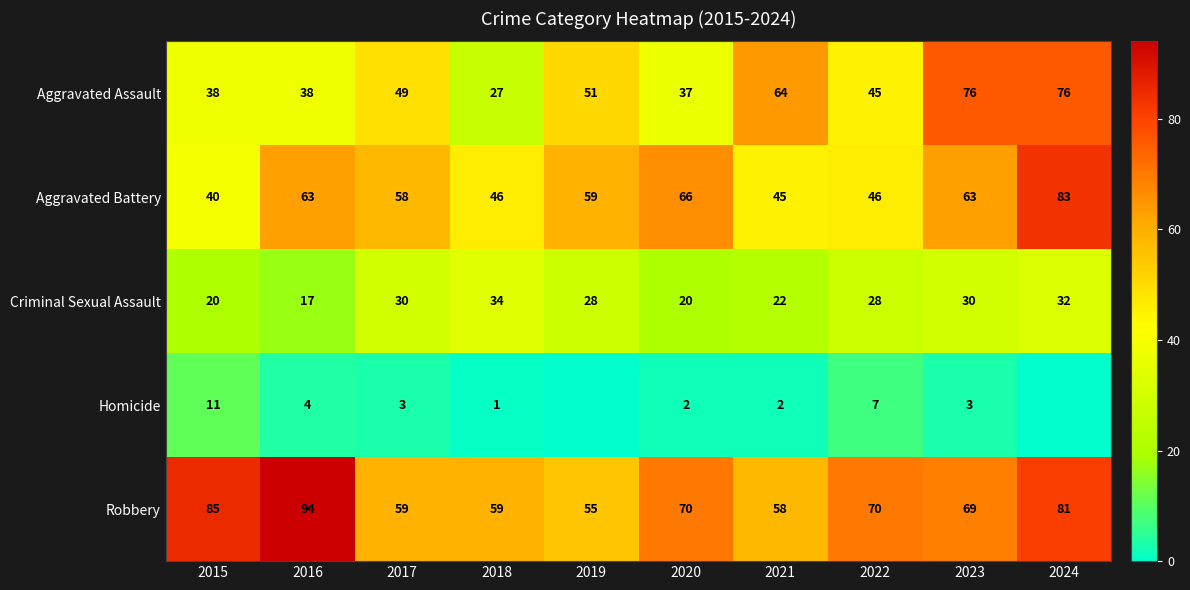

At 2018, list the series in order from largest to smallest.

Robbery, Aggravated Battery, Criminal Sexual Assault, Aggravated Assault, Homicide